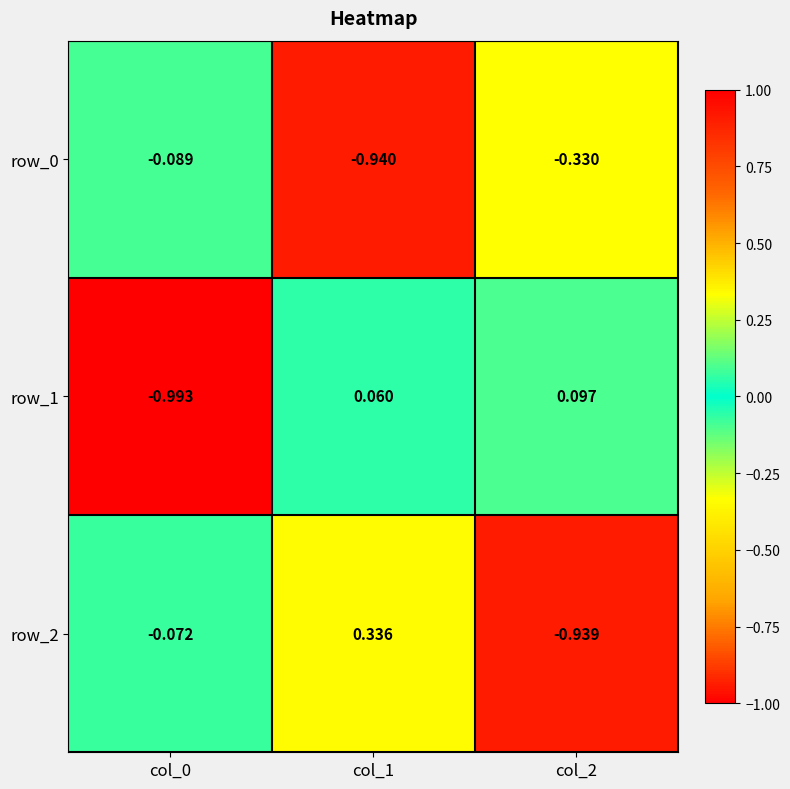

How many values in the row_2 series exceed 0?

1